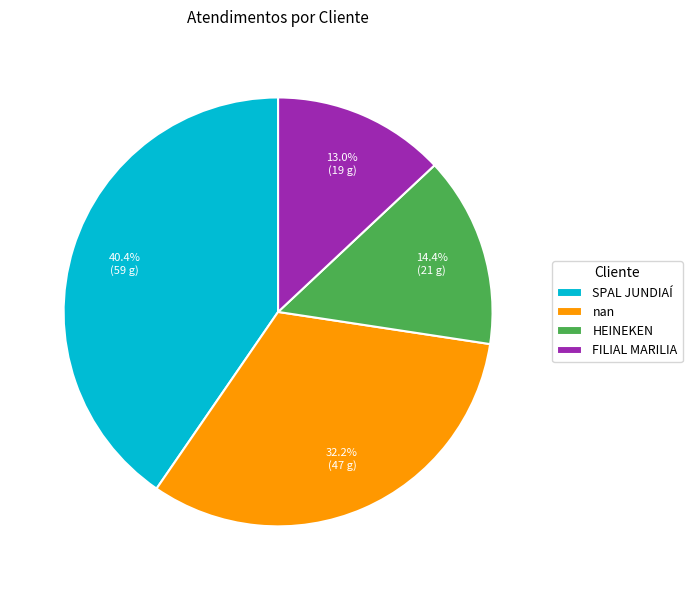

Between SPAL JUNDIAÍ and HEINEKEN, which is larger?

SPAL JUNDIAÍ